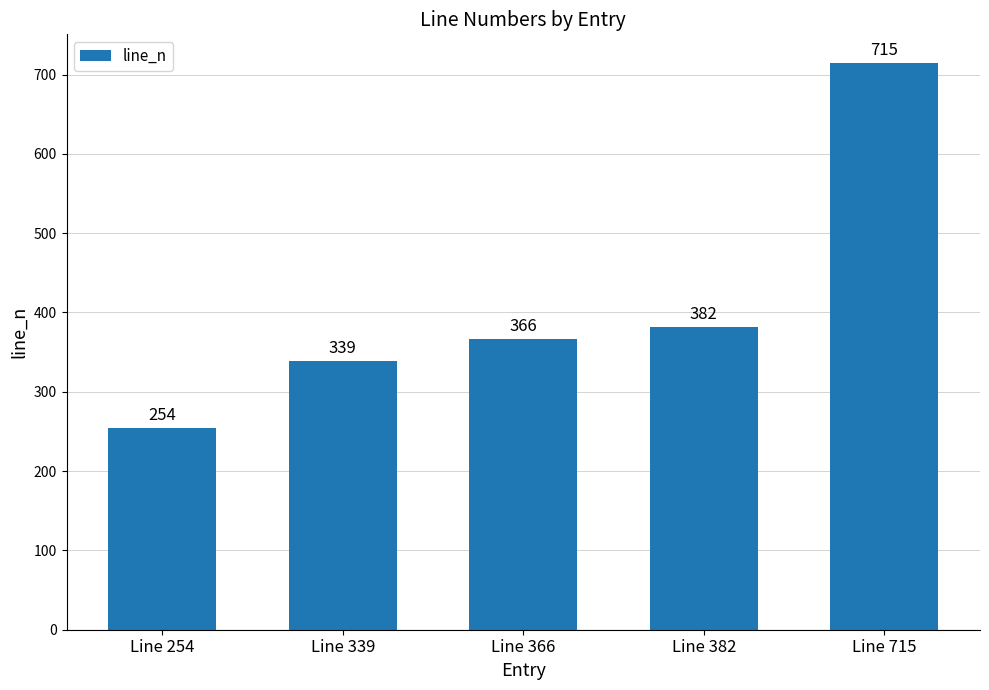

Between Line 254 and Line 715, which is larger?

Line 715